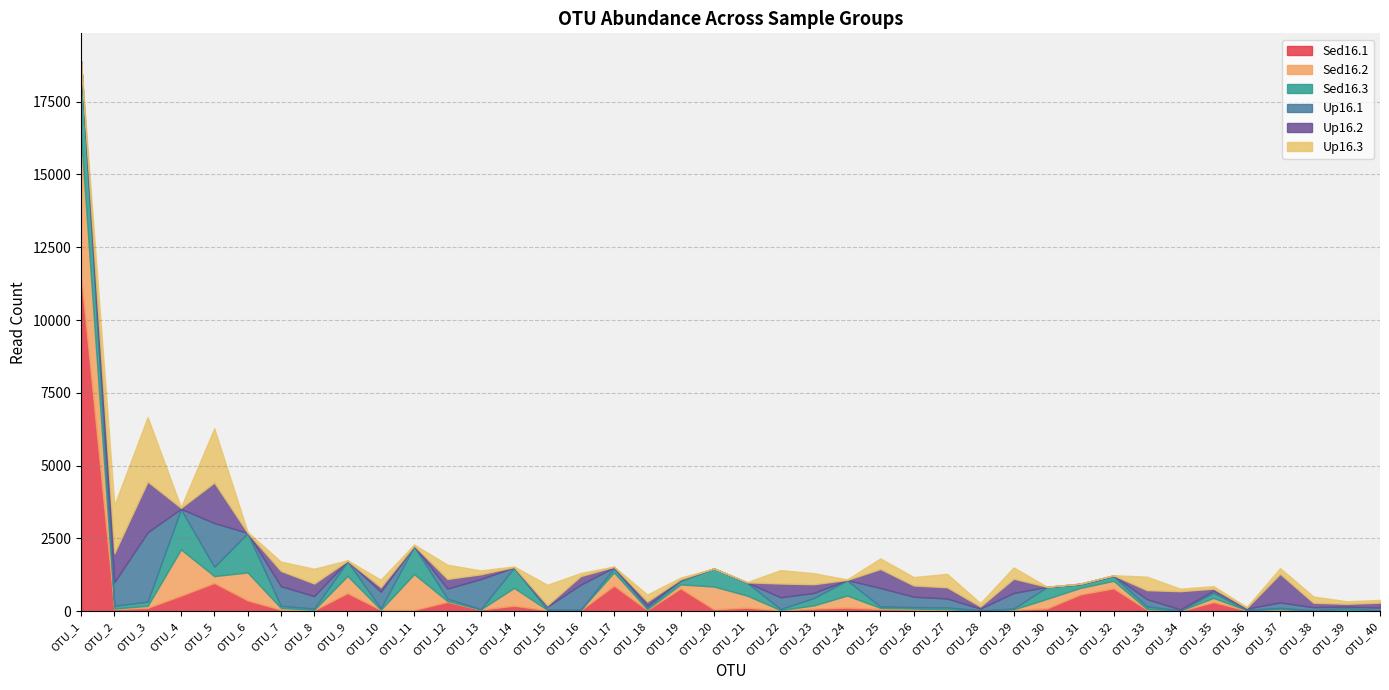

In Sed16.2, how many points are lower than both neighbors (excluding endpoints)?

12